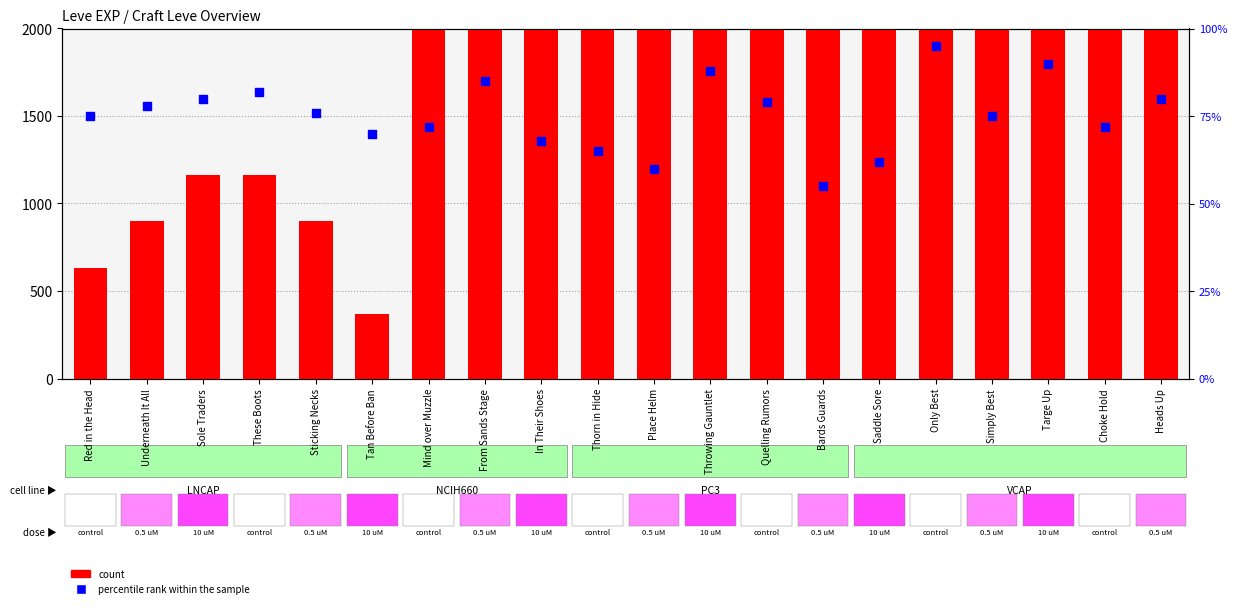

Which series has the largest total across all categories?

count